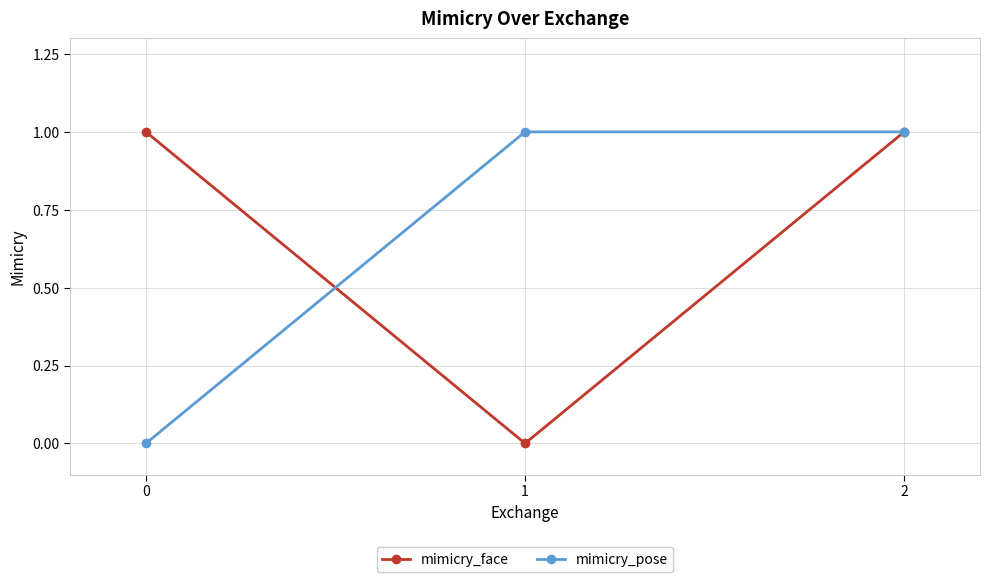

What is the average value of the mimicry_face series?

1